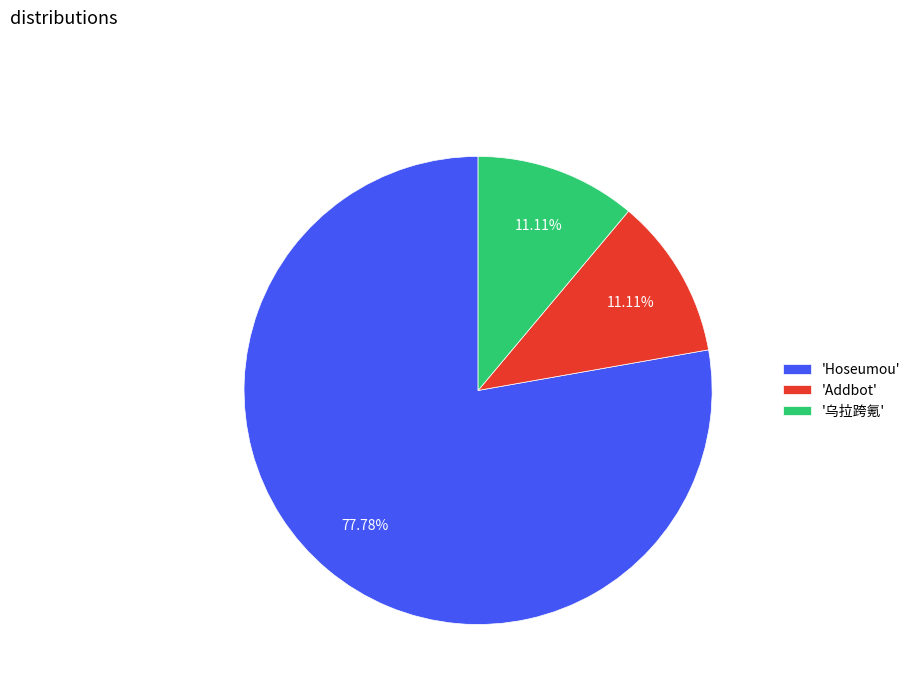

Do '乌拉跨氪' and 'Hoseumou' together represent more than half of the pie?

Yes